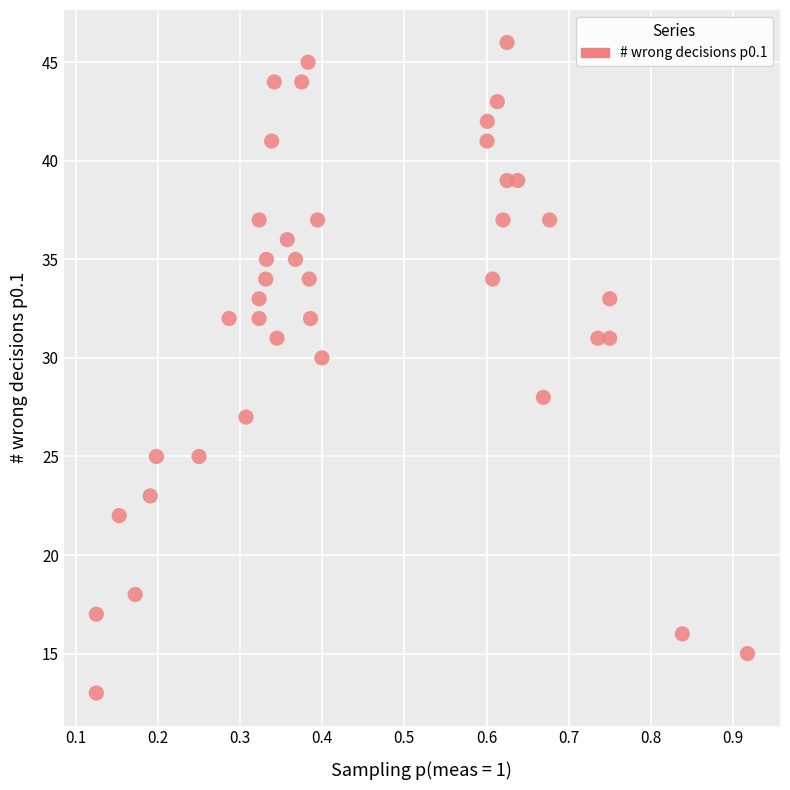

What is the range of Y values (max minus min)?

33